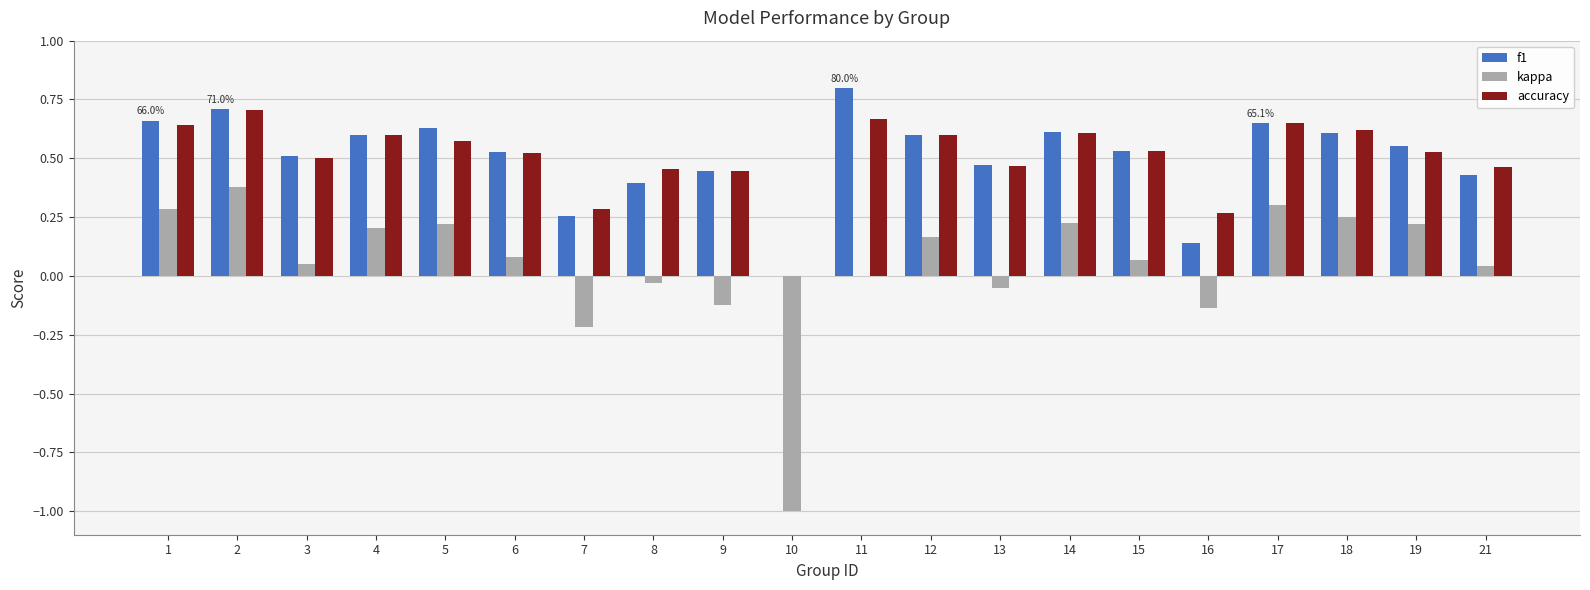

Are the bars grouped side by side (vs. stacked)?

Yes